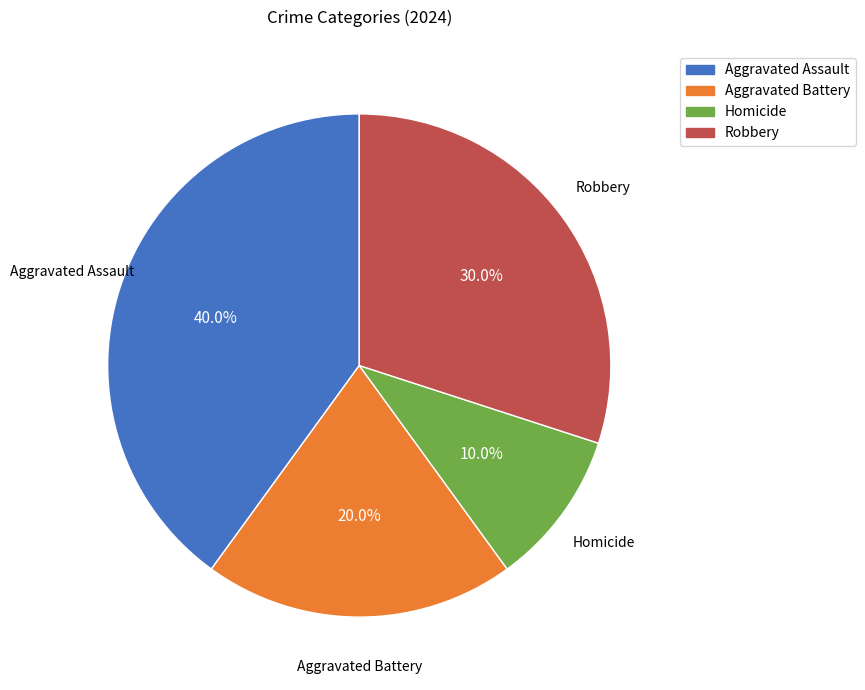

To the nearest percent, what is the average slice percentage?

25%